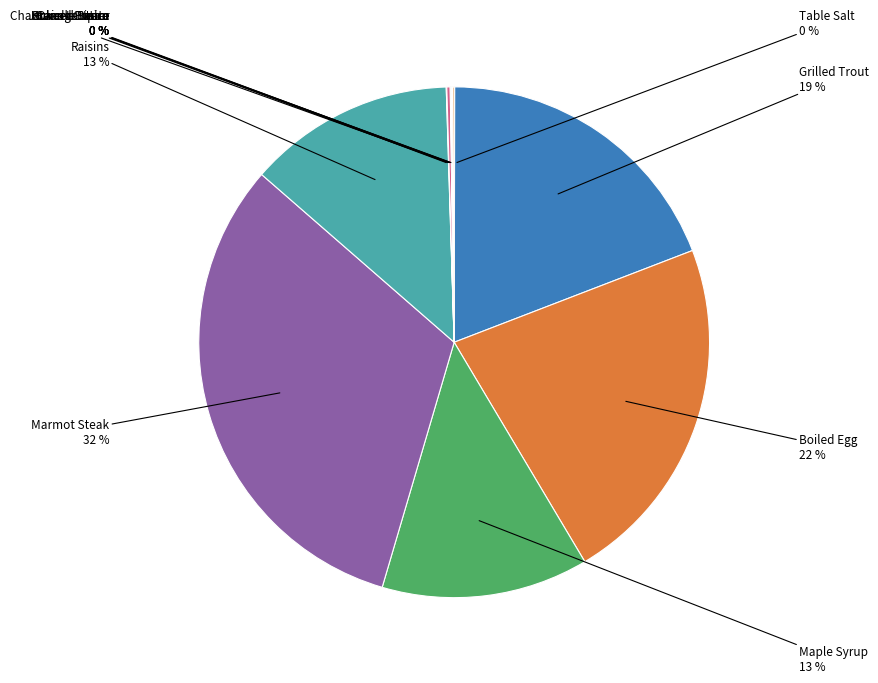

Count the number of slices in the pie.

12